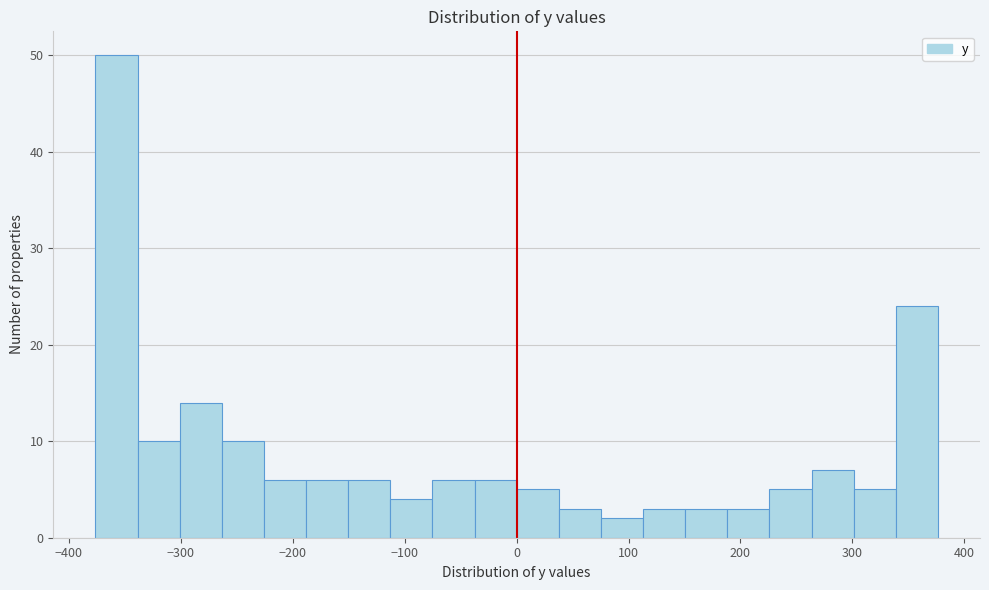

Around what value on the x-axis is the tallest bar? Give the approximate position of its centre, as read against the axis.

-360